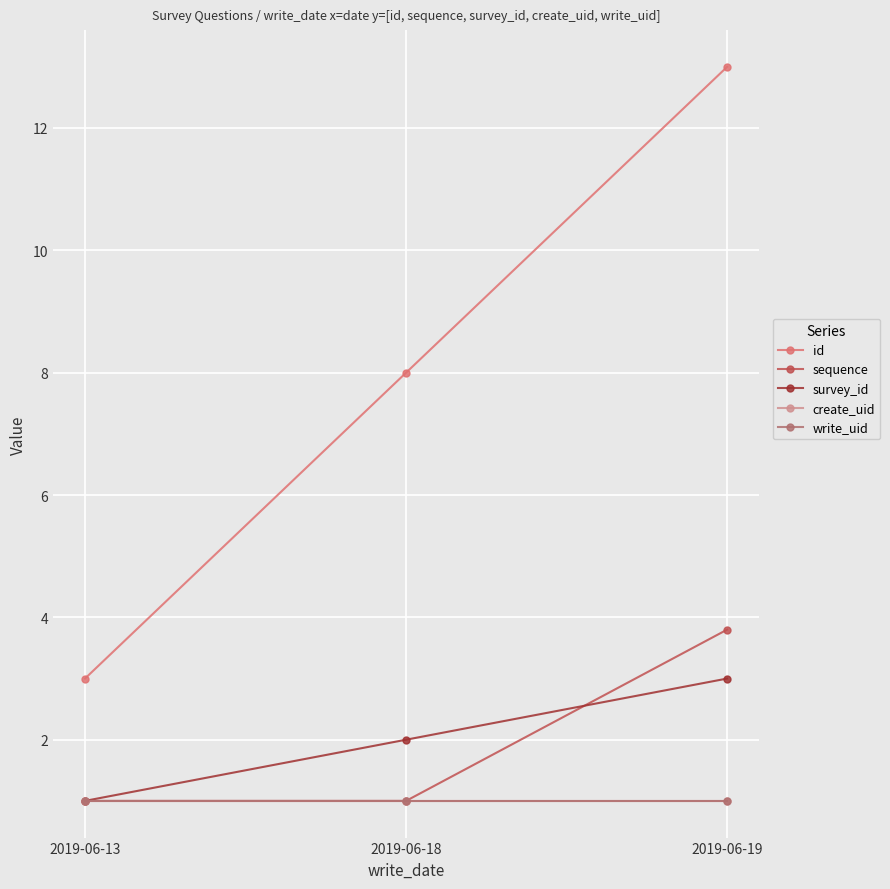

Does the chart have visible grid lines?

Yes